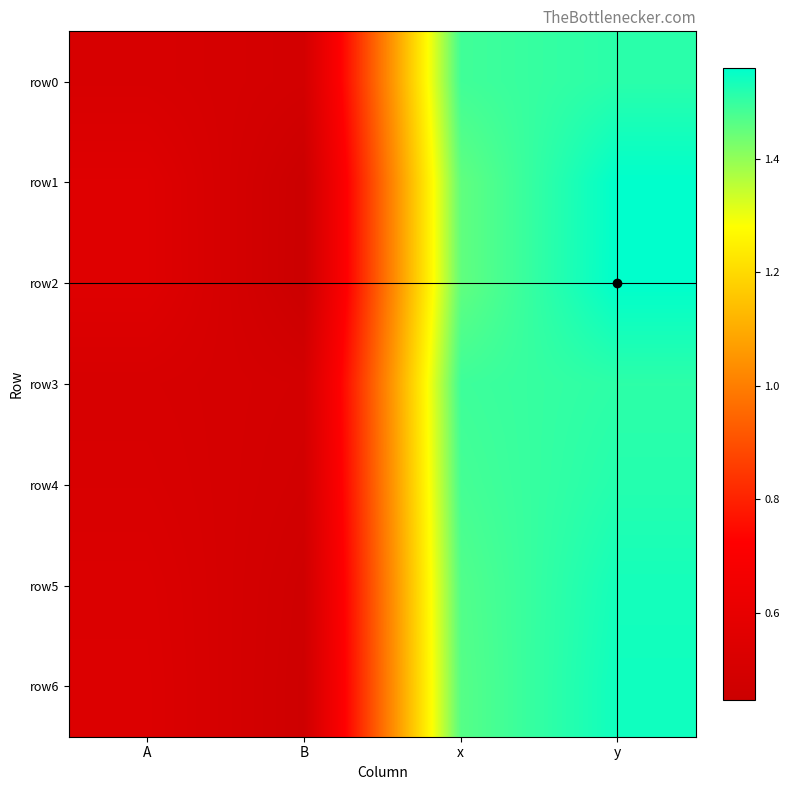

Which has a higher value, B or x?

x